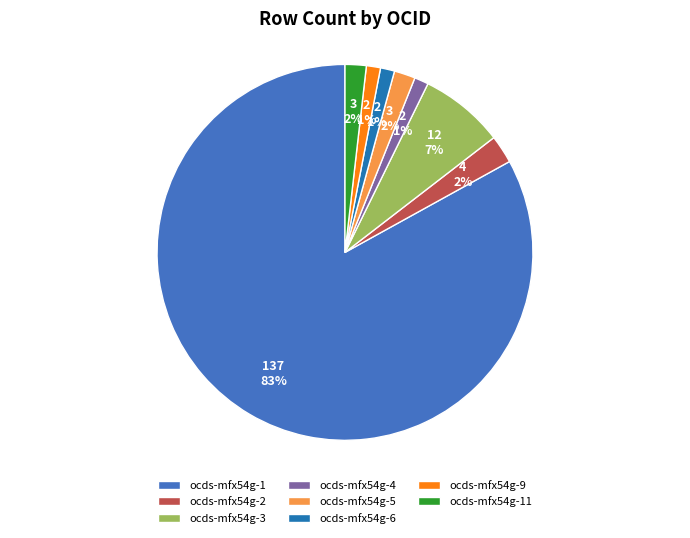

To the nearest percent, what is the average slice percentage?

12%